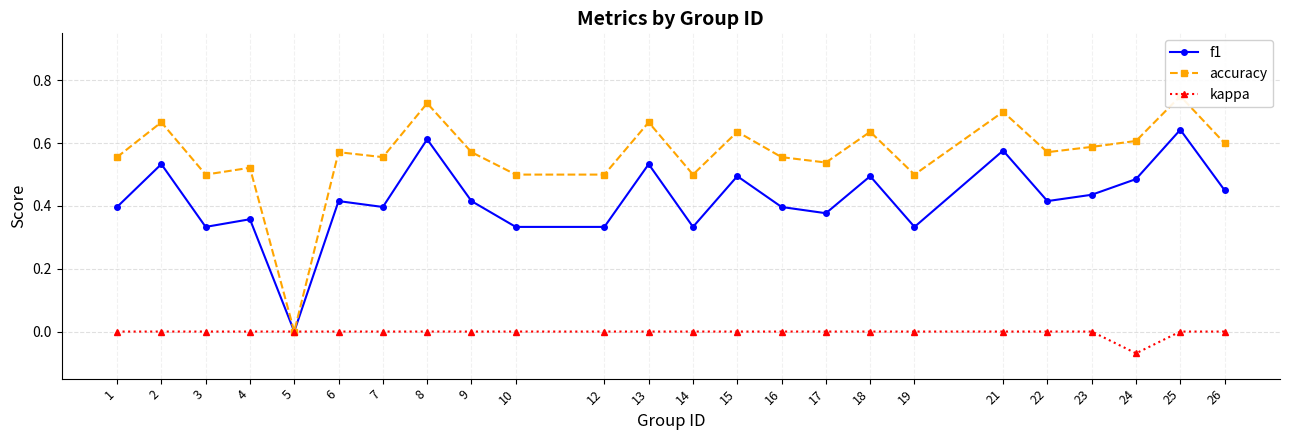

Which series has the largest total across all categories?

accuracy